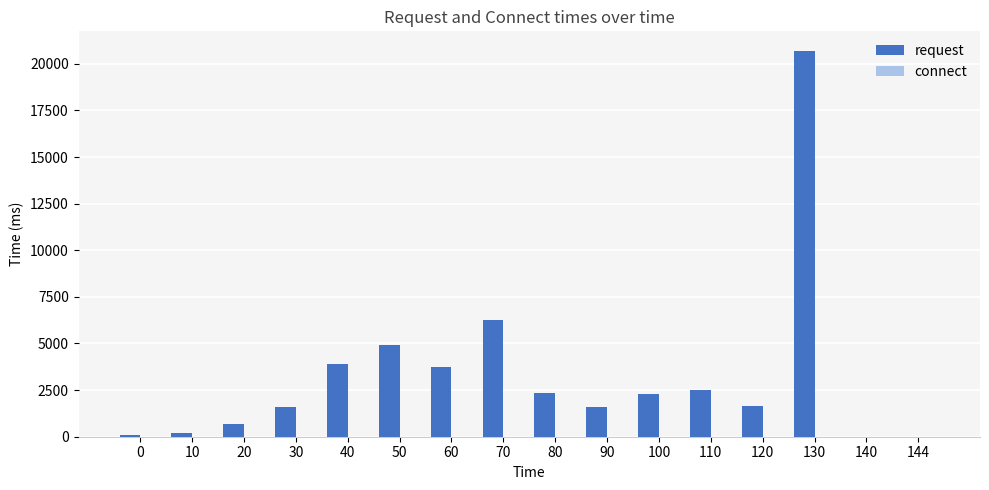

How many distinct data groups are displayed?

2